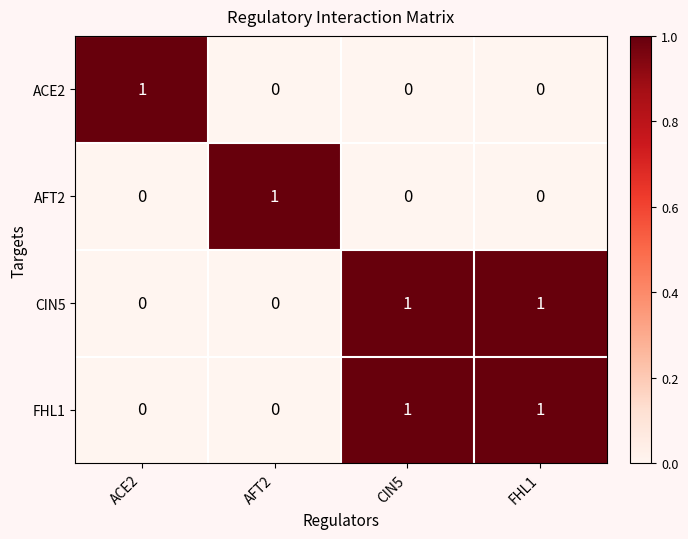

At how many categories does at least one series exceed 0?

4